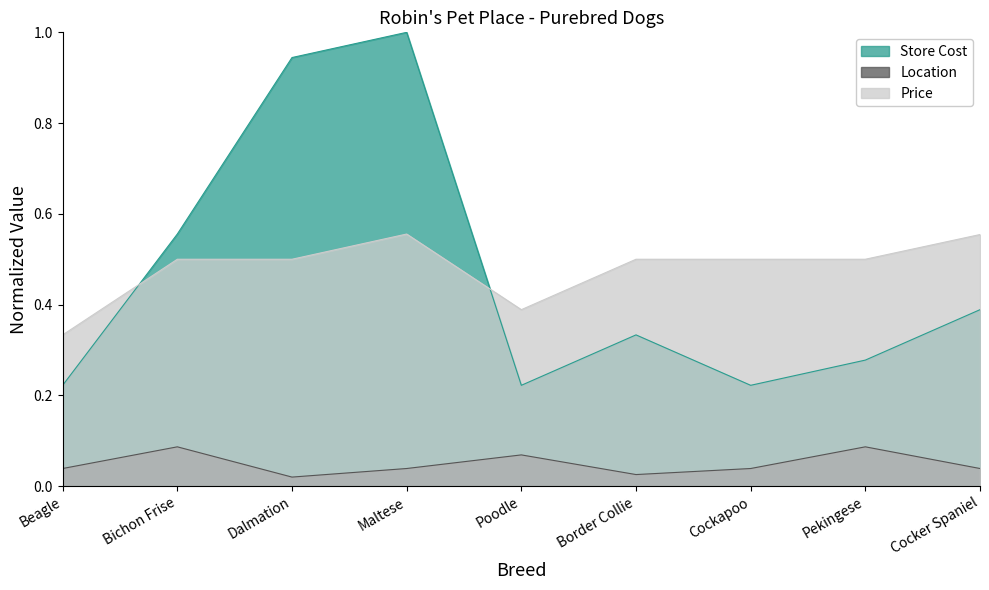

At which category is the sum across all series the highest?

Maltese